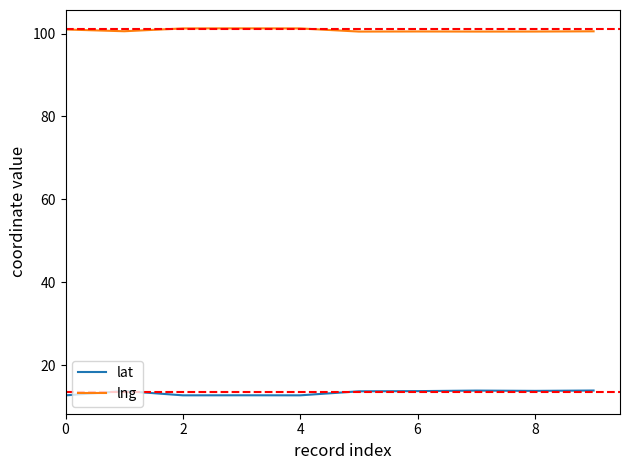

What is the minimum value for lng?

100.5